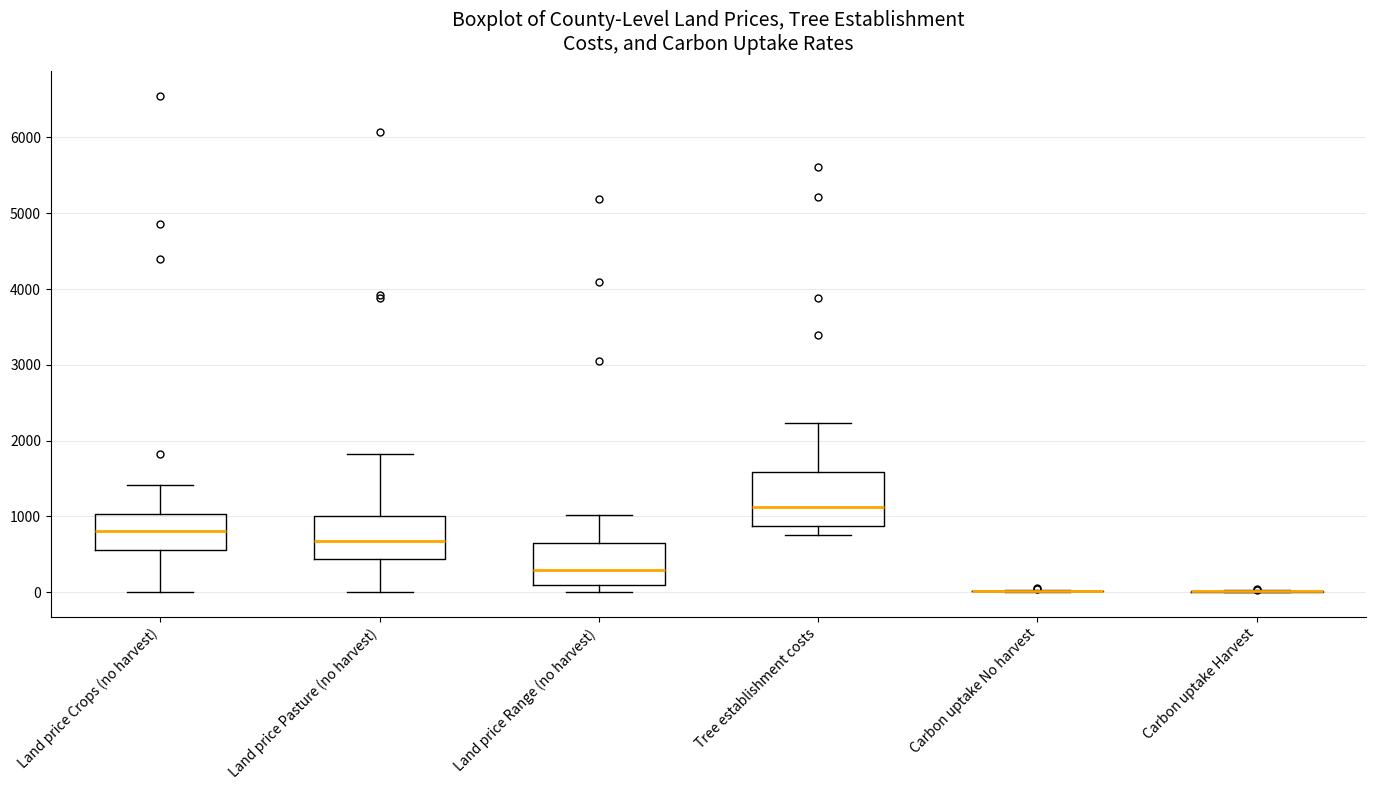

Reading left to right, transcribe this box plot: for each box, give where its median line is, the range the box spans, and where its two whiskers end, as read against the y-axis. The values are not printed on the chart, so give them approximately, as read against the axis.

Land price Crops (no harvest): median 800, box 600 to 1000, whiskers 0 to 1400
Land price Pasture (no harvest): median 700, box 400 to 1000, whiskers 0 to 1800
Land price Range (no harvest): median 300, box 100 to 600, whiskers 0 to 1000
Tree establishment costs: median 1100, box 900 to 1600, whiskers 800 to 2200
Carbon uptake No harvest: box collapsed to a line at 0, whiskers 0 to 0
Carbon uptake Harvest: box collapsed to a line at 0, whiskers 0 to 0